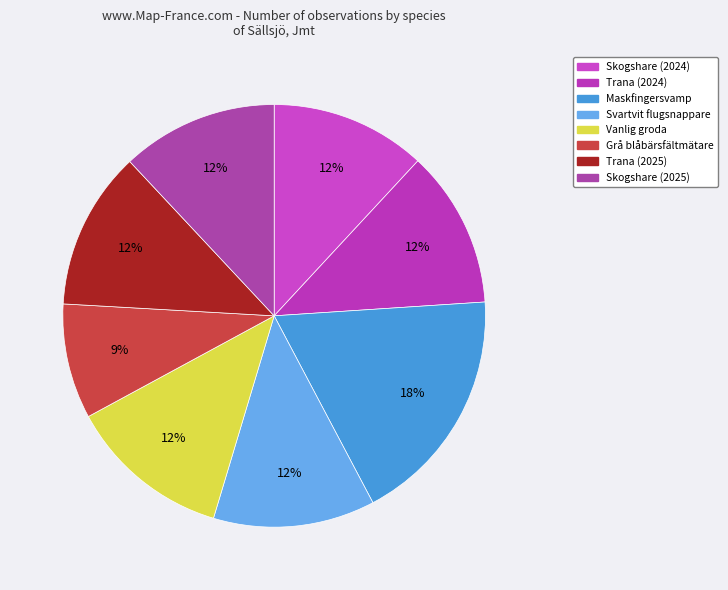

How many segments does this pie chart have?

8